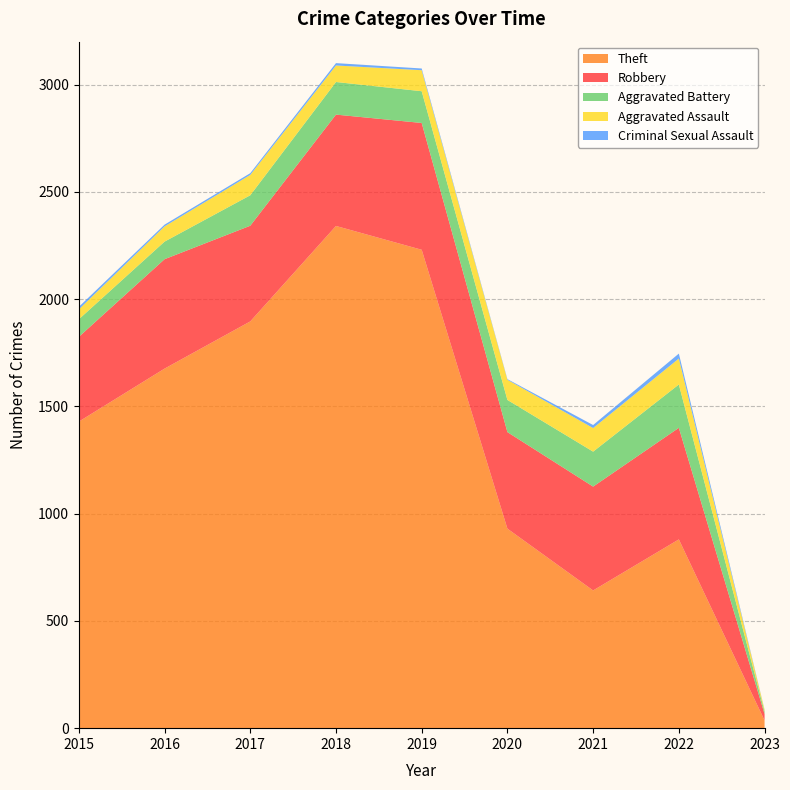

Reading left to right, list all the values displayed in this chart.

Robbery: 395	510	446	519	591	450	484	520	30
Theft: 1429	1676	1896	2341	2230	930	642	880	36
Aggravated Assault: 46	71	95	77	98	94	110	121	9
Aggravated Battery: 82	82	142	152	148	150	163	202	11
Criminal Sexual Assault: 12	8	8	11	8	3	14	23	1